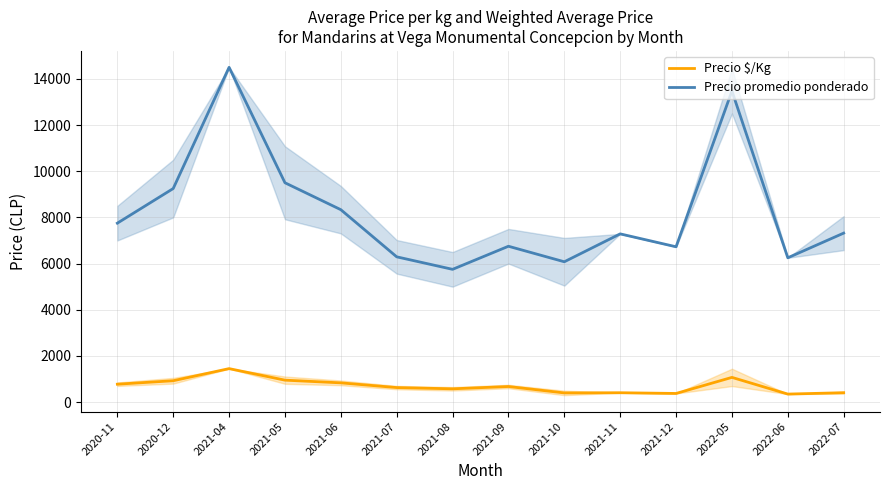

Count the number of data series in this chart.

2